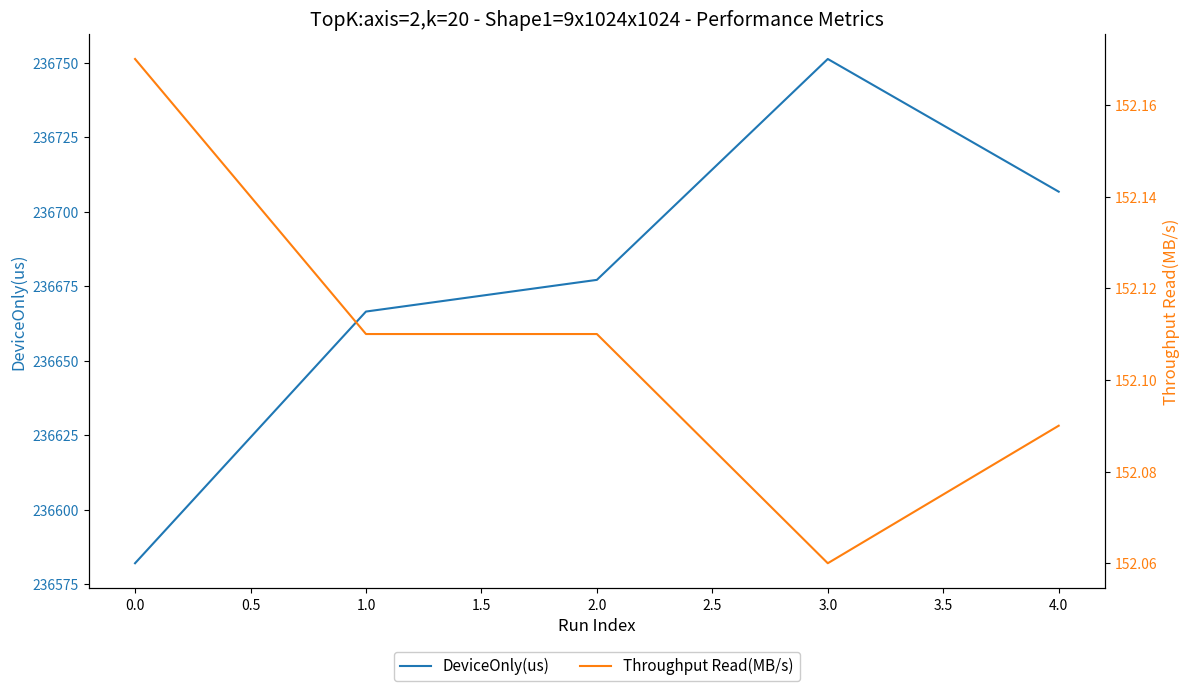

How many lines are shown in the chart?

2